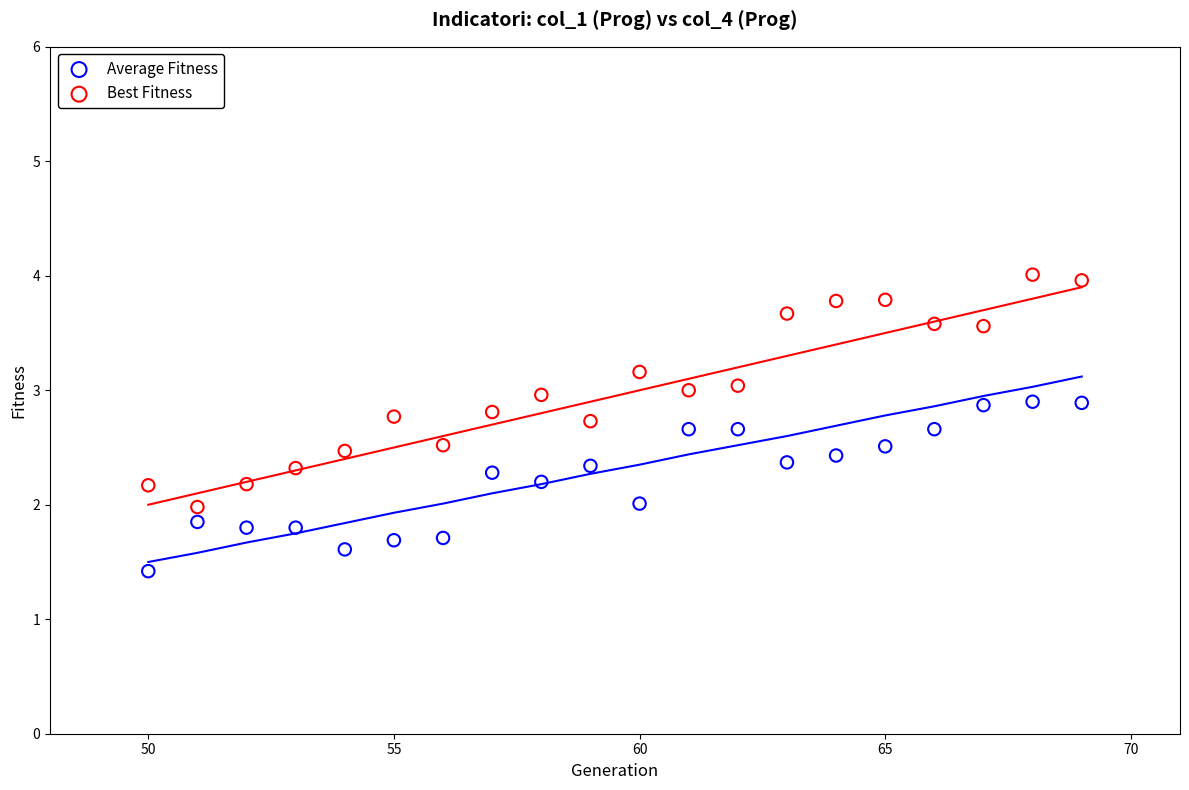

Which series has the largest Y range (max minus min)?

Best Fitness